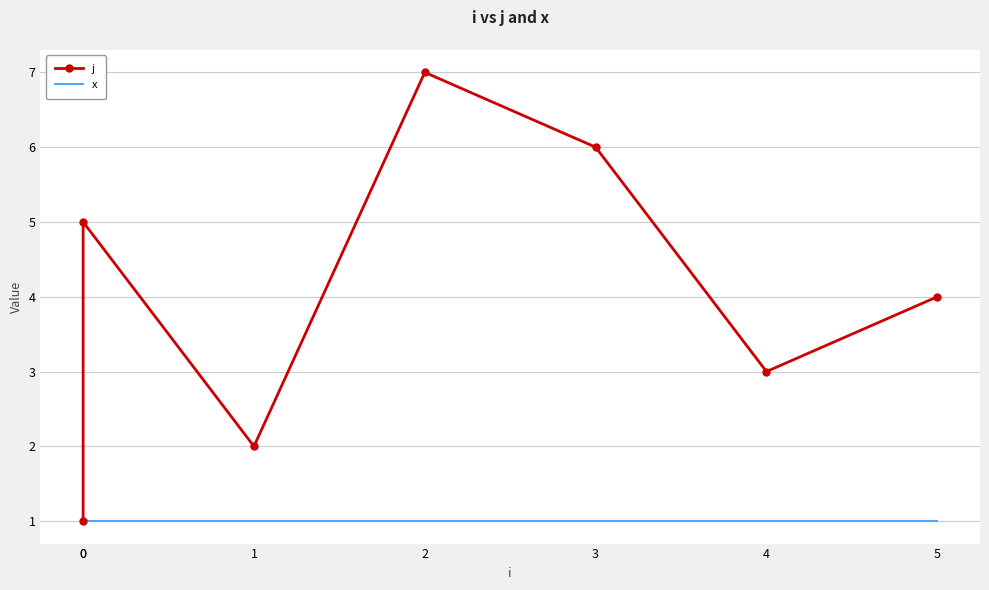

True or false: x has a value of 2 at 5.

False